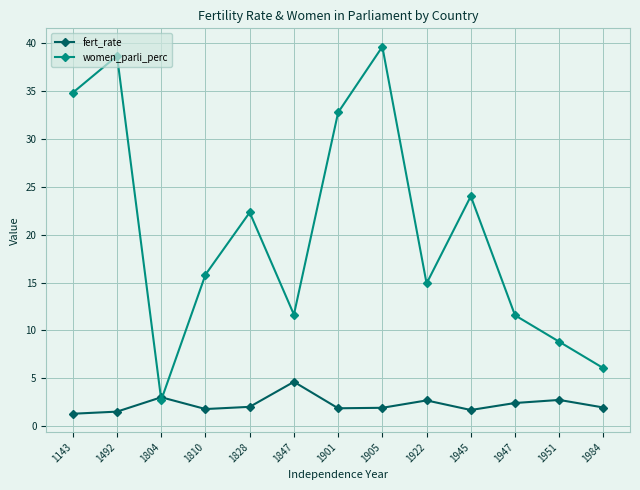

How many distinct data groups are displayed?

2